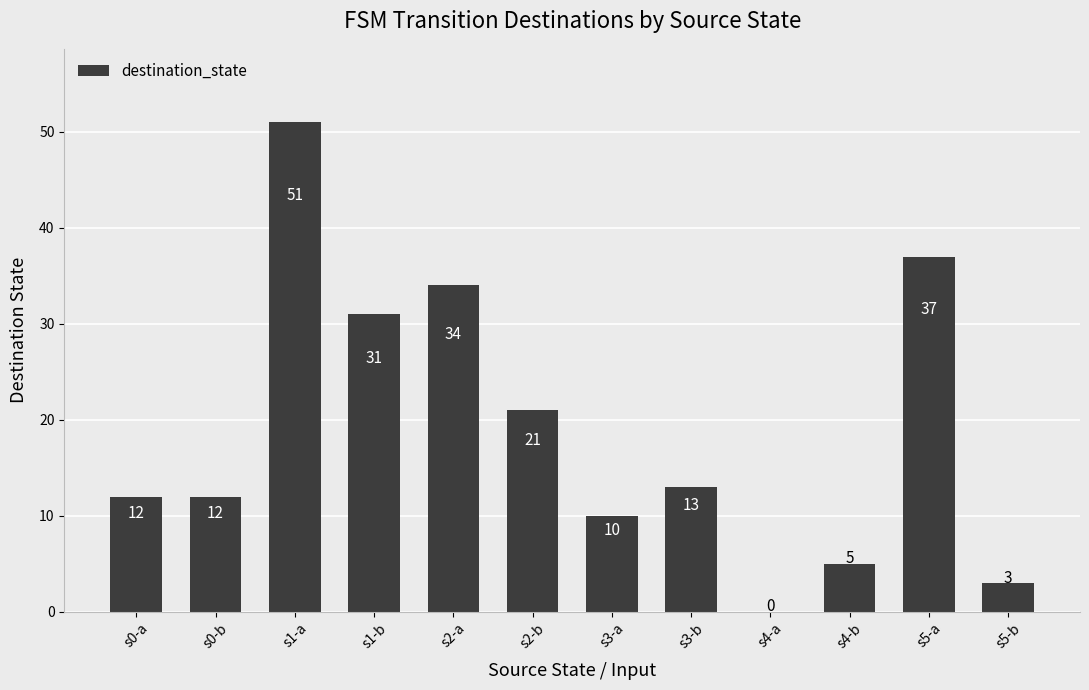

Reading left to right, extract all data points from this chart.

s0-a=12	s0-b=12	s1-a=51	s1-b=31	s2-a=34	s2-b=21	s3-a=10	s3-b=13	s4-a=0	s4-b=5	s5-a=37	s5-b=3